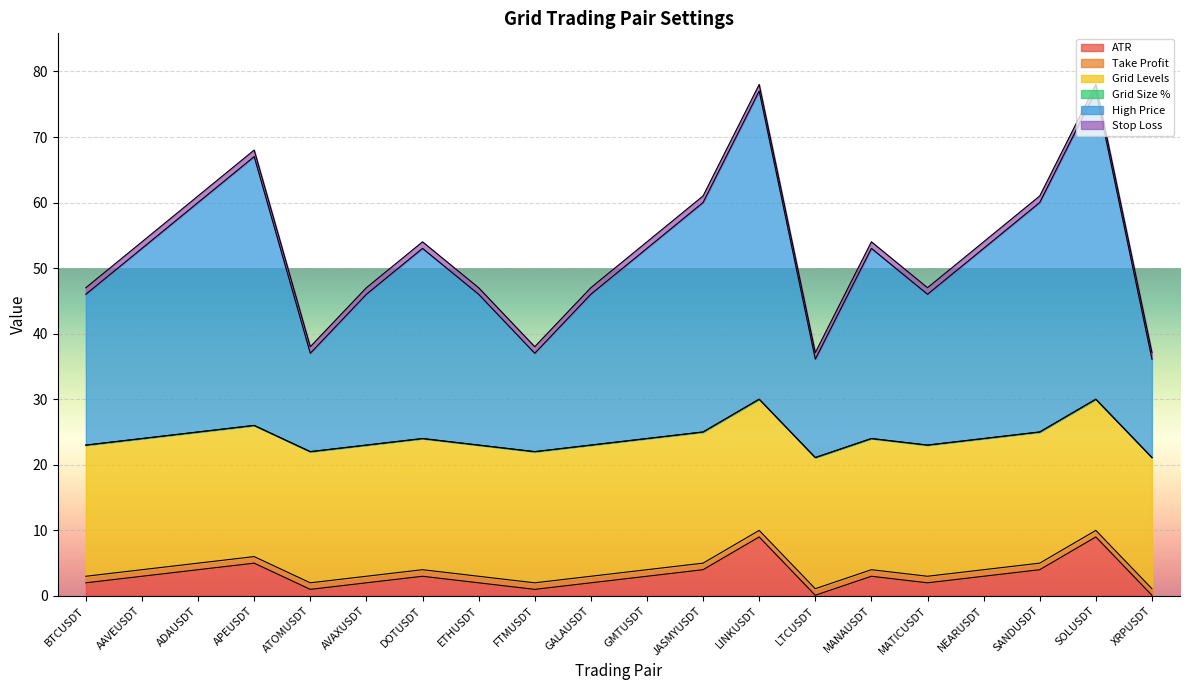

List the series in order of their peak value, highest first.

High Price, Grid Levels, ATR, Take Profit, Grid Size %, Stop Loss